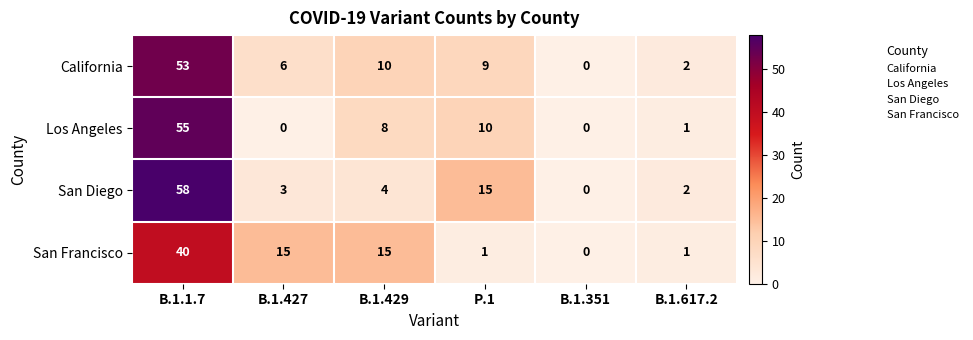

List the series in order of their overall mean, highest first.

San Diego, California, Los Angeles, San Francisco